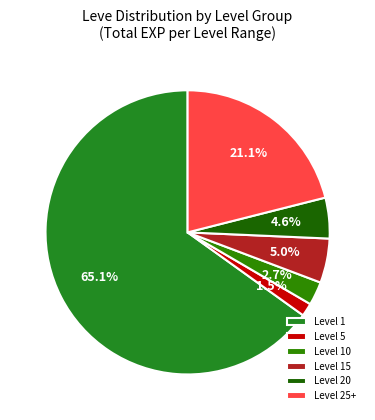

Which slice is the smallest?

Level 5